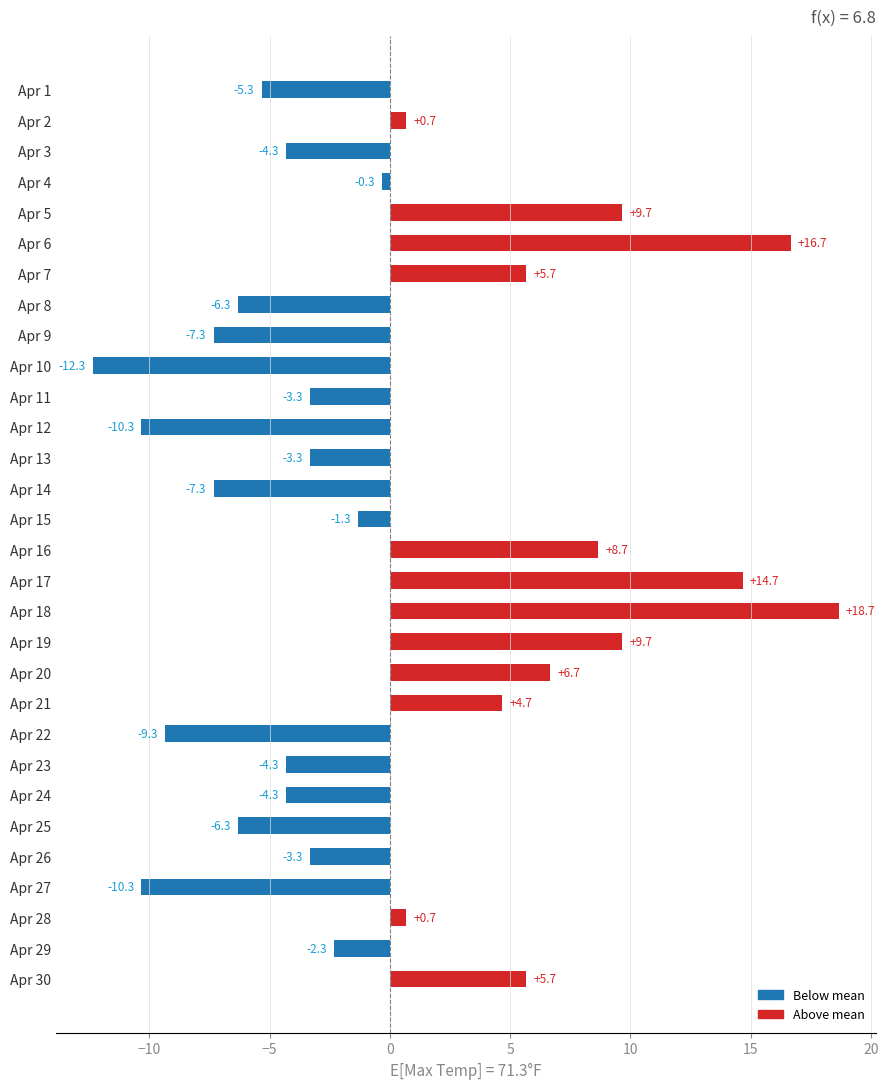

At which label is the value closest to 3?

Apr 21